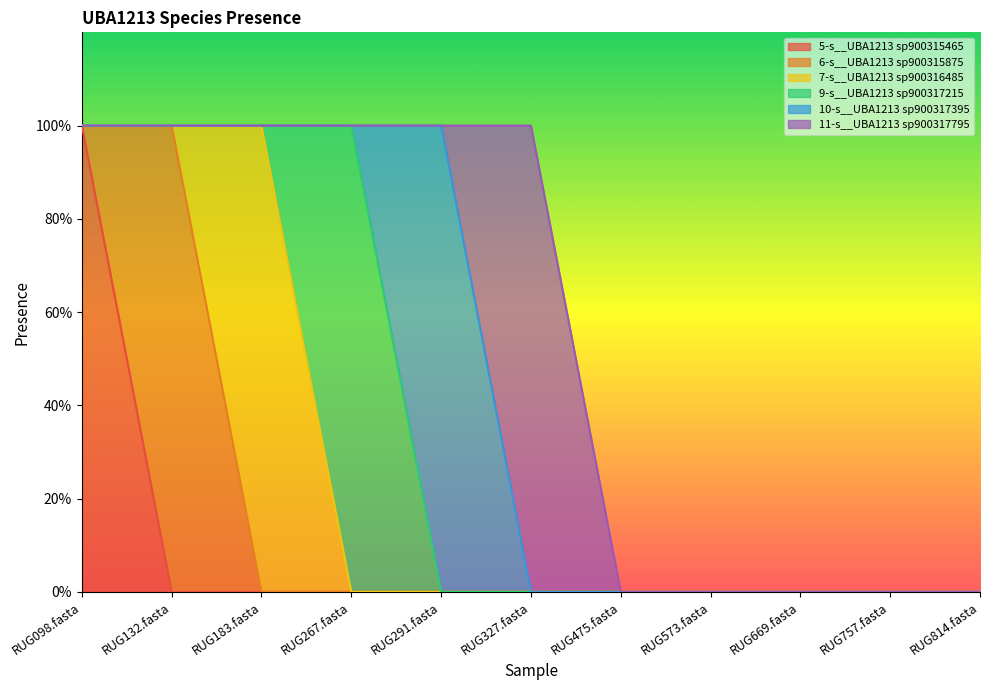

True or false: 9-s__UBA1213 sp900317215 and 10-s__UBA1213 sp900317395 cross at least once.

True